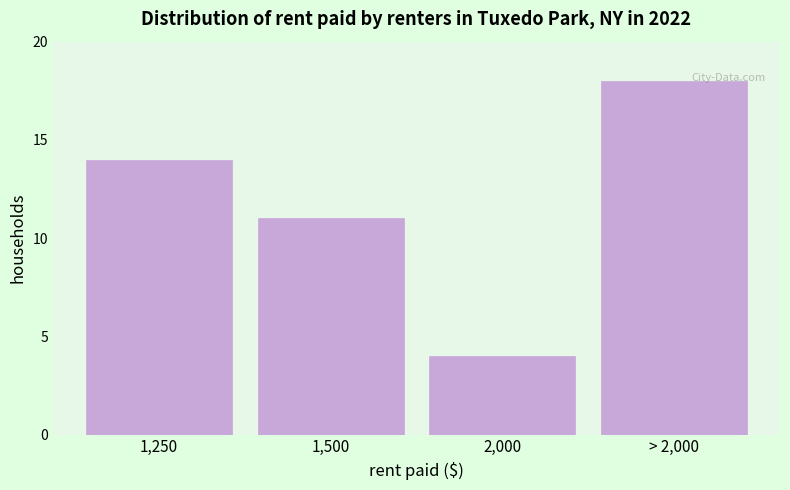

Reading left to right, transcribe all the data shown in this chart.

14	11	4	18